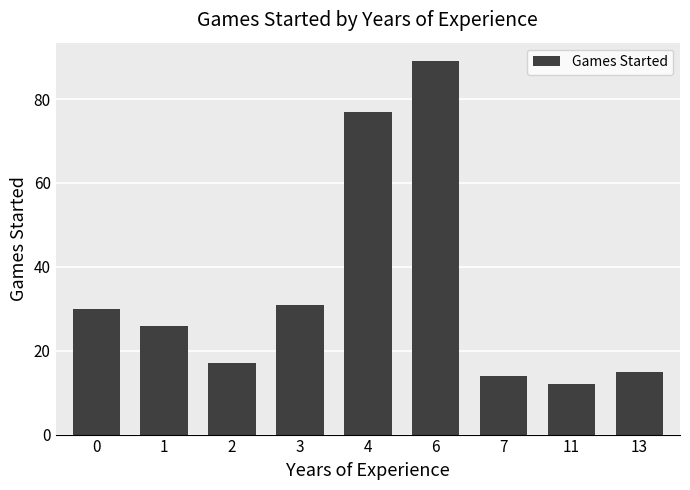

How many data points does each series have?

9